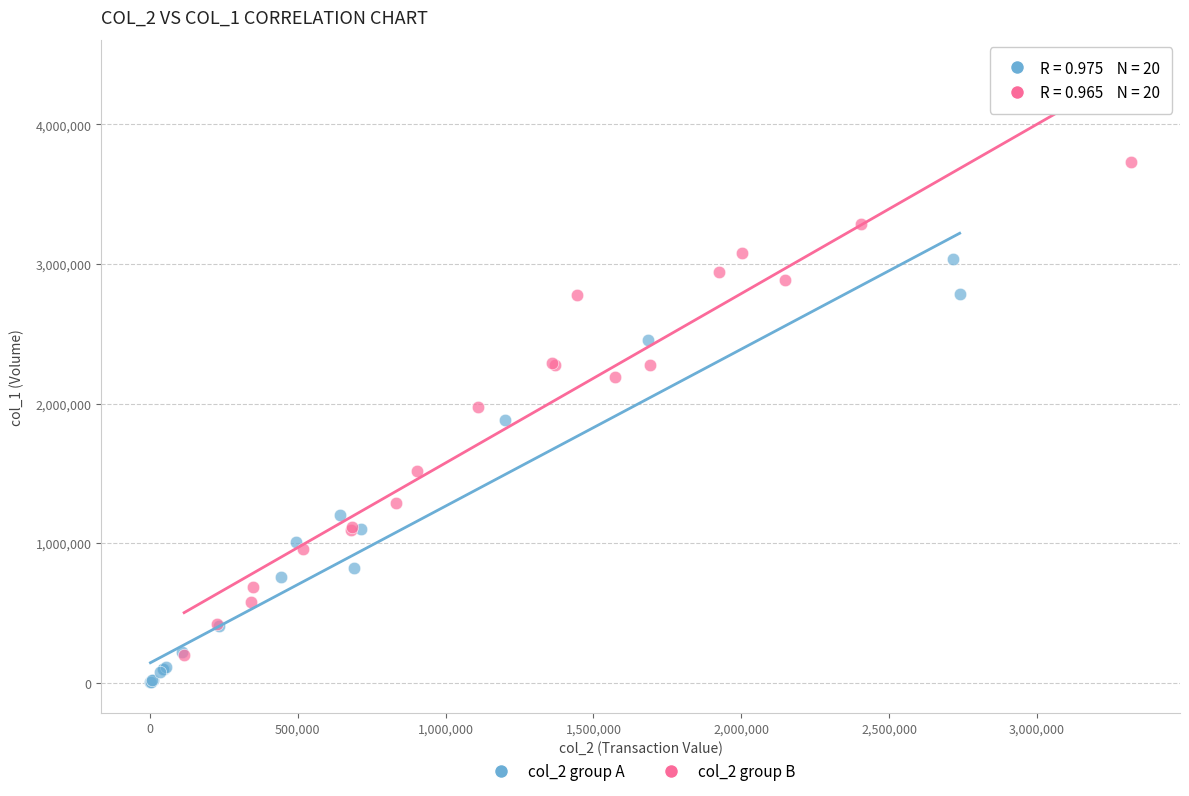

Which series has the largest Y range (max minus min)?

col_2 group B